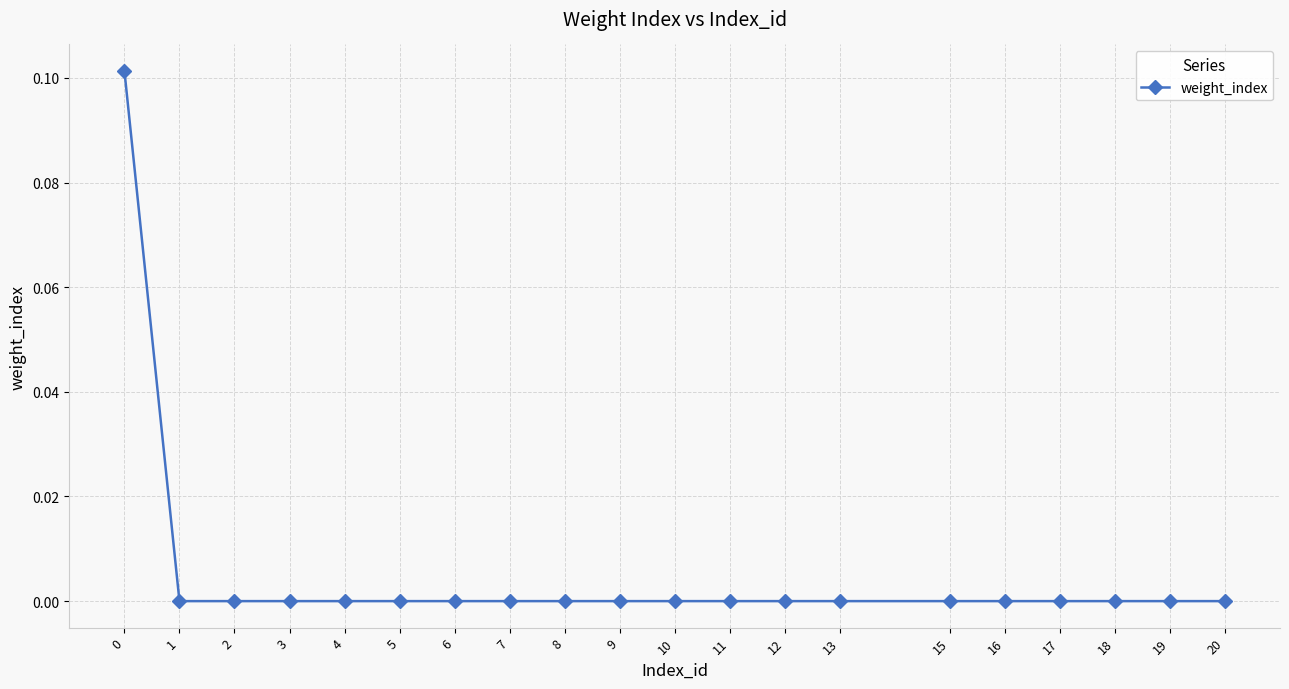

The chart shows a value of 0.0 at 13. True or false?

True